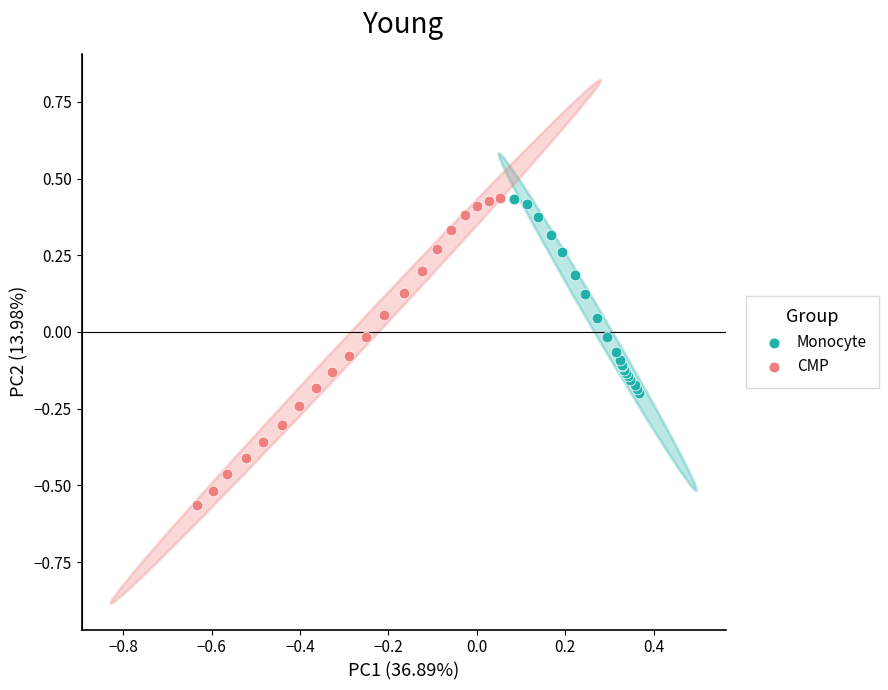

Which series contains the lowest Y value?

CMP